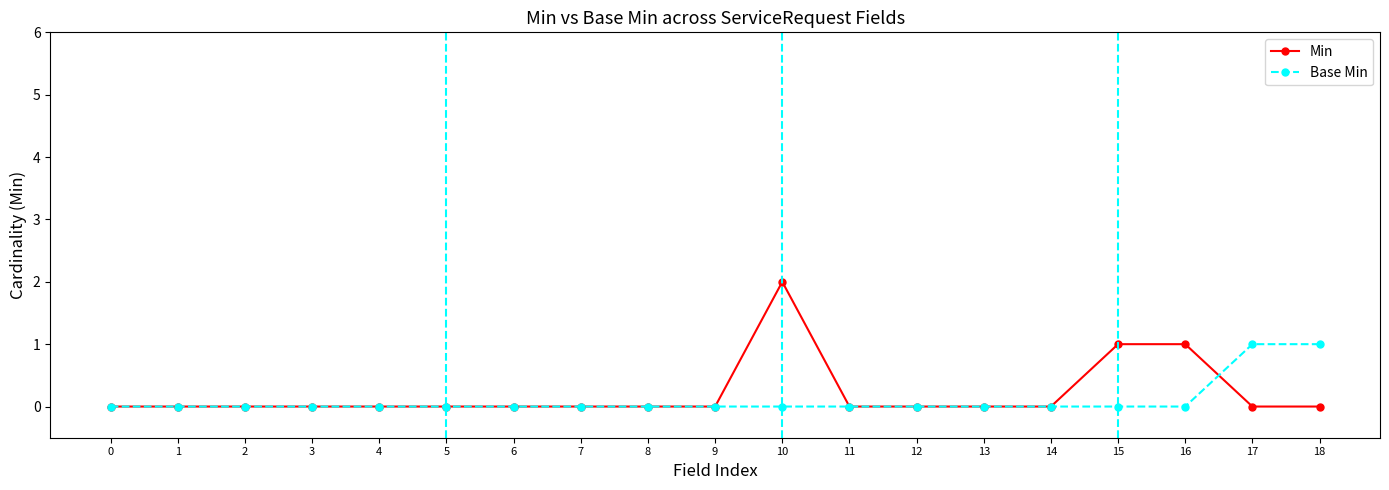

Which series has the largest range (max minus min)?

Min